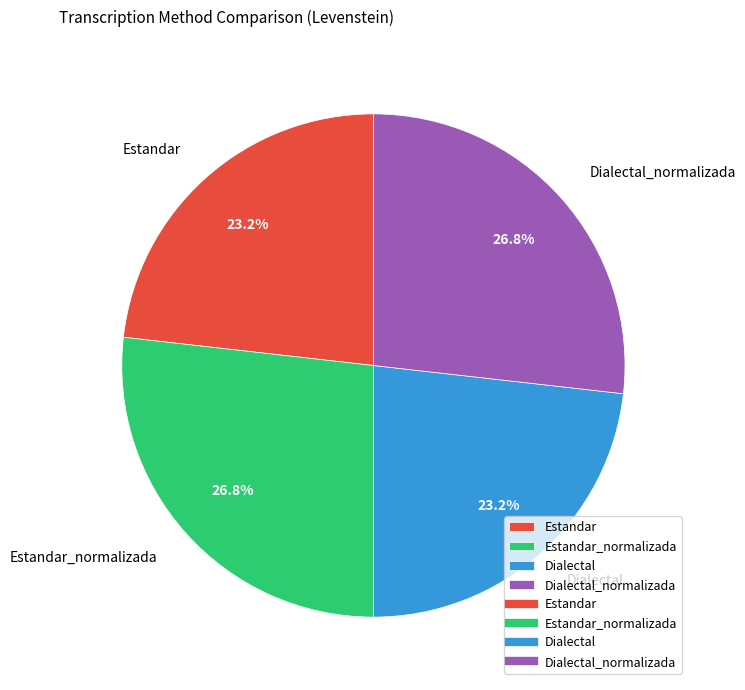

What is the total percentage of Estandar and Dialectal?

46.4%